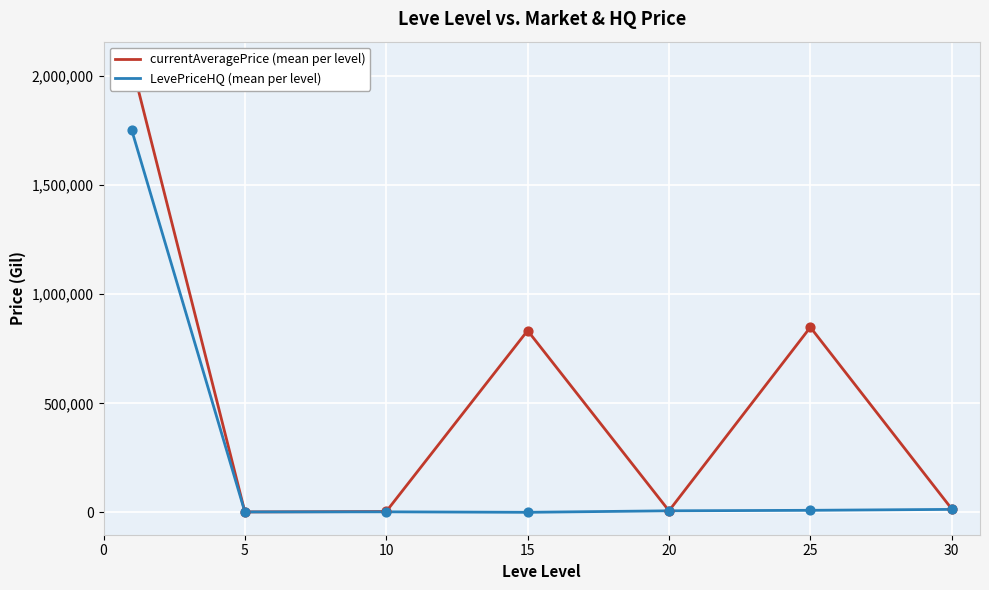

What is the total value across all series at 15?

833837.5